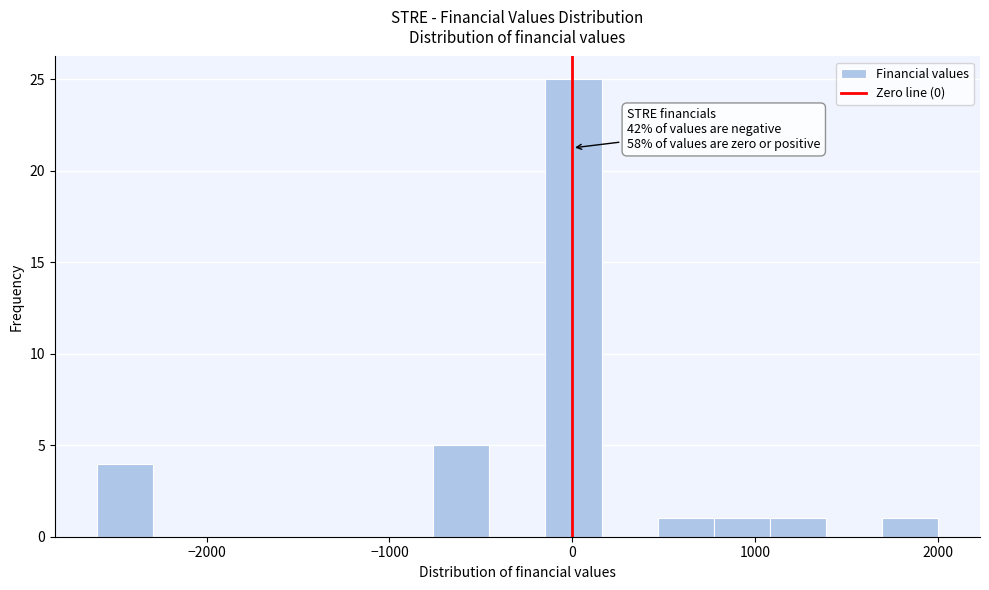

Read against the x-axis, roughly where is the centre of the tallest bar?

0